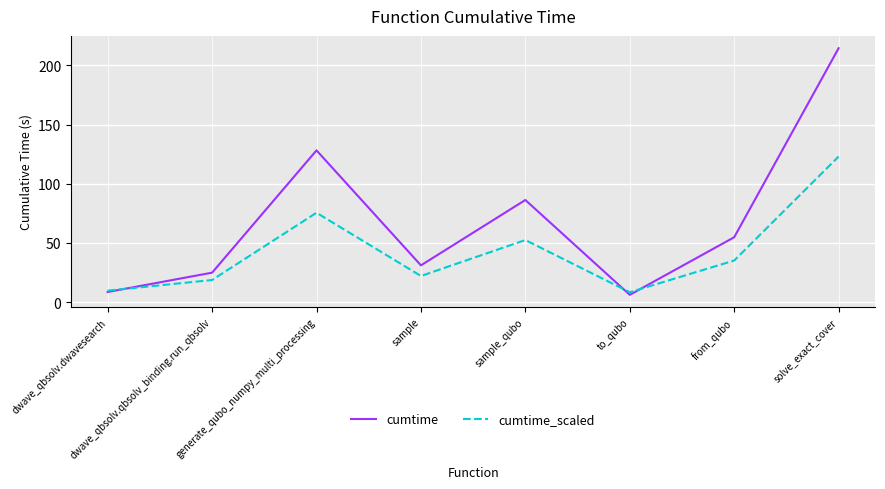

True or false: cumtime has a value of 172.4 at generate_qubo_numpy_multi_processing.

False